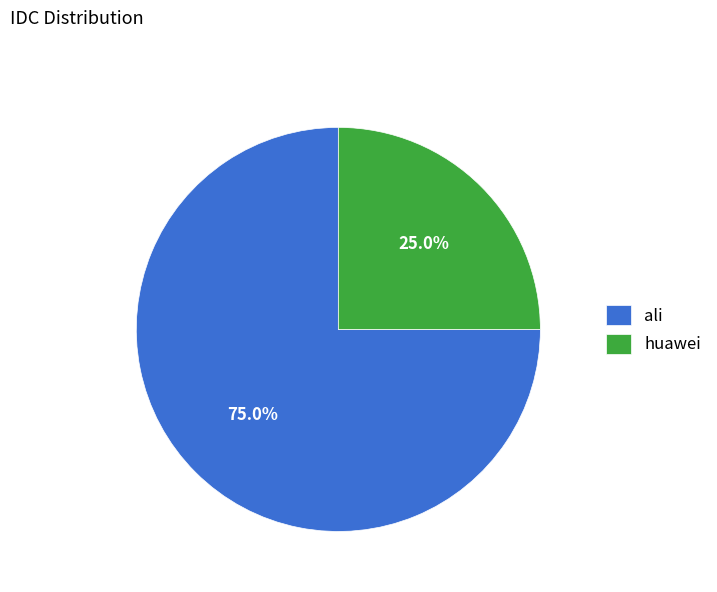

To the nearest percent, what is the combined percentage of huawei and ali?

100%